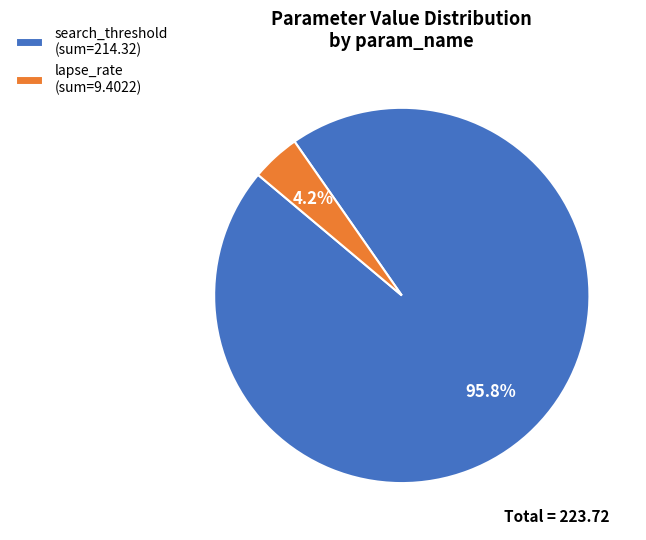

How much of the chart is everything except lapse_rate (sum=9.4022)?

95.8%